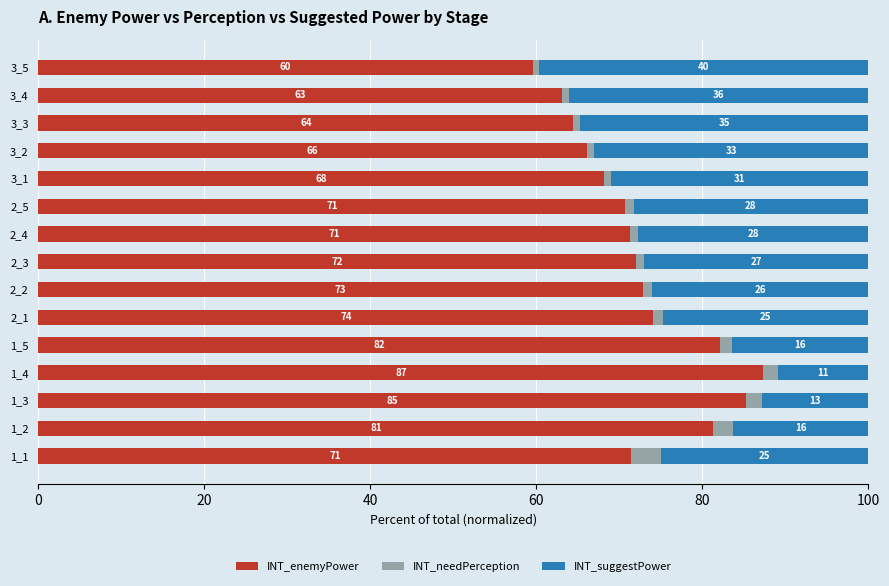

What is the total value across all series at 1_3?

100.0